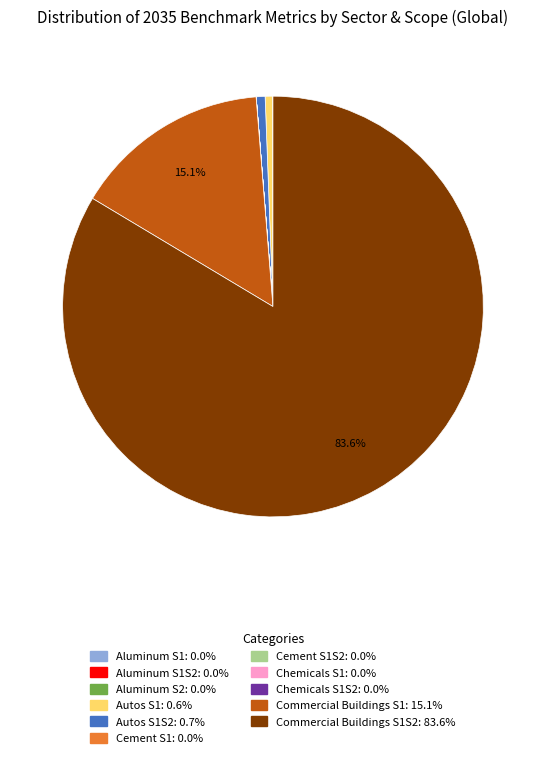

Is there a majority slice in this chart?

Yes